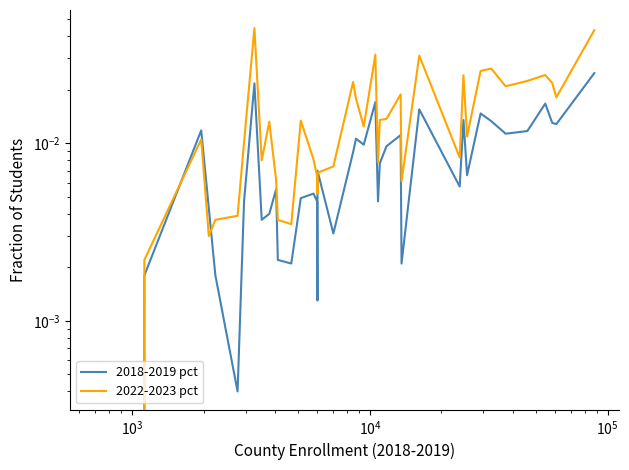

True or false: 2022-2023 pct and 2018-2019 pct intersect in this chart.

True